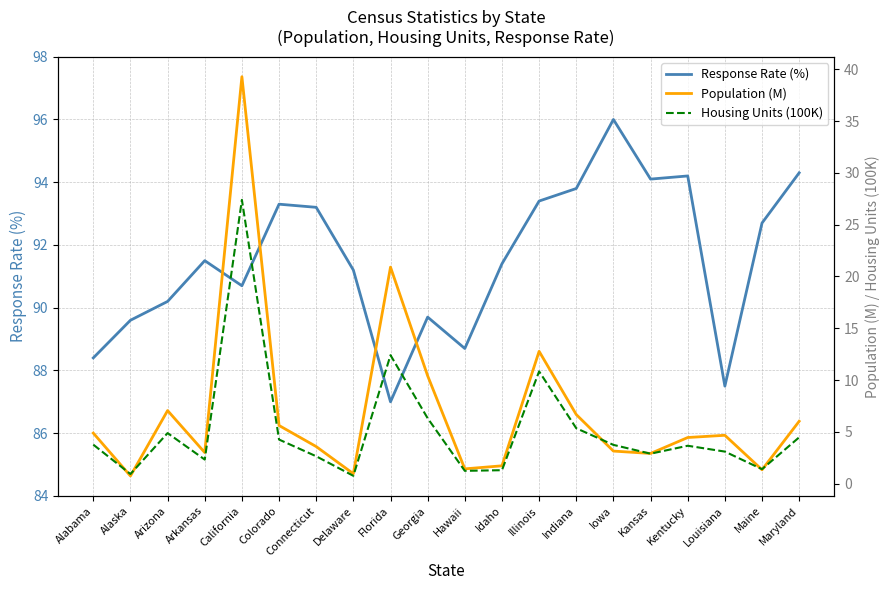

What is the value of the Housing Units (100K) point at the 1st from the left?

3.8